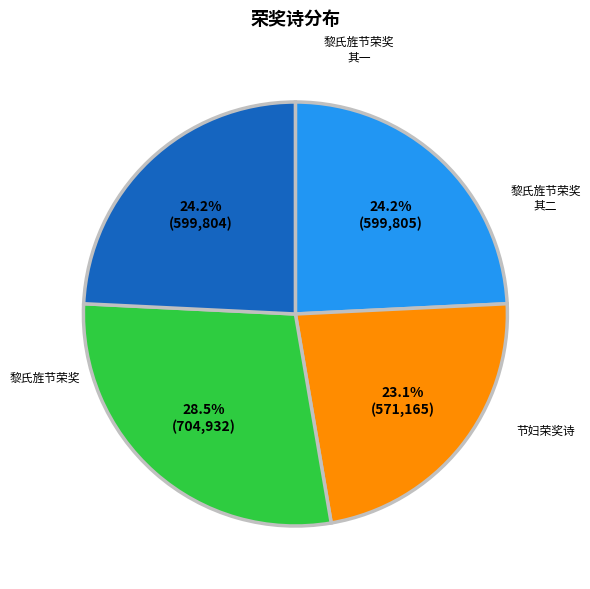

Is there a majority slice in this chart?

No